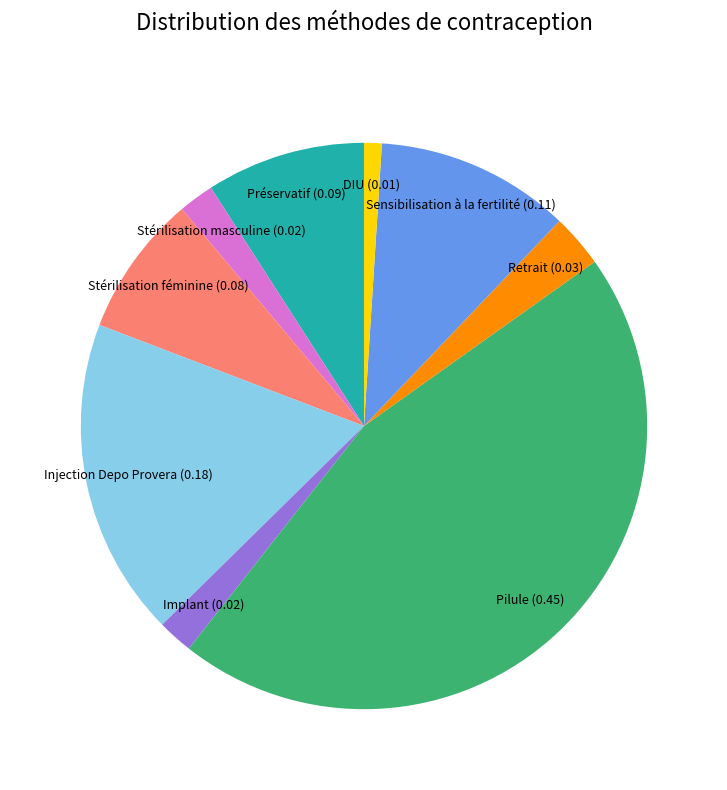

What is the largest slice in the pie chart?

Pilule